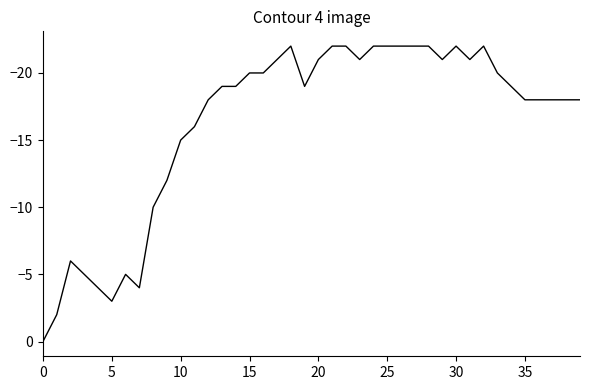

What is the smallest value displayed?

-22